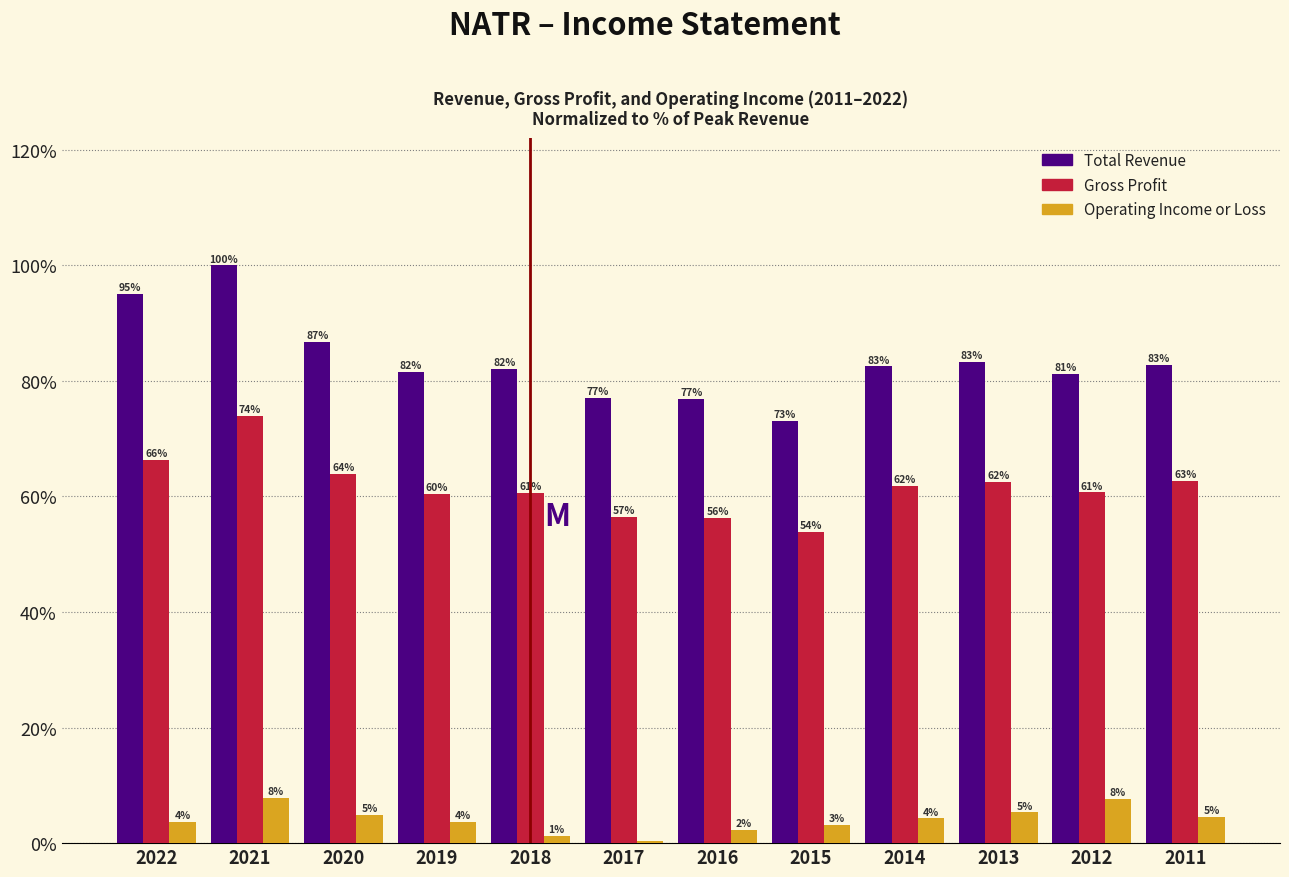

At which category is the sum across all series the highest?

2021